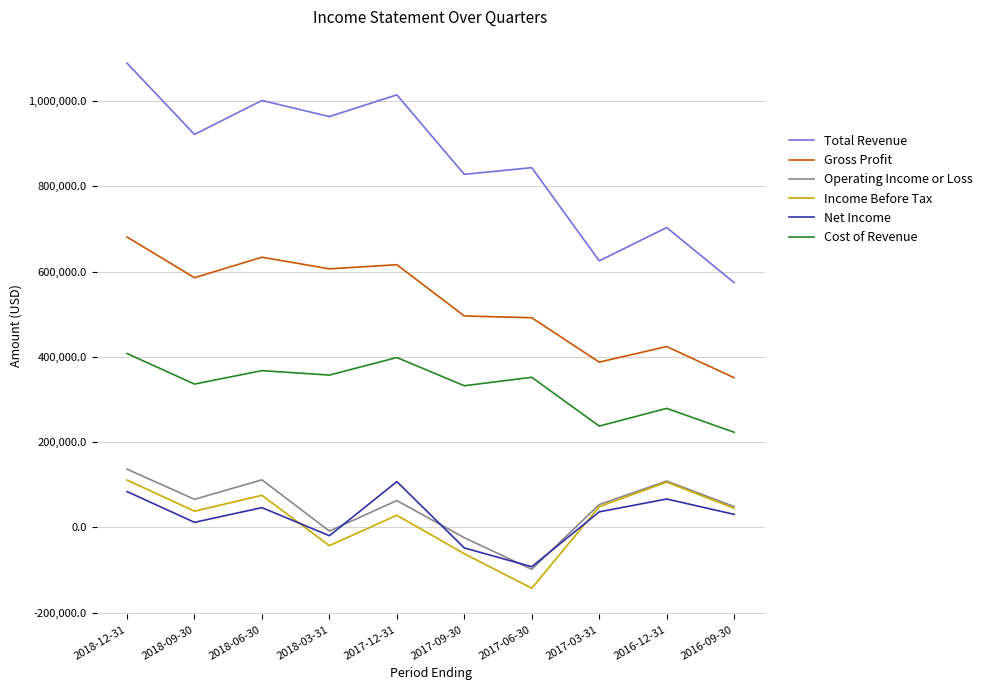

What are all the series names shown in the legend?

Total Revenue, Gross Profit, Operating Income or Loss, Income Before Tax, Net Income, Cost of Revenue